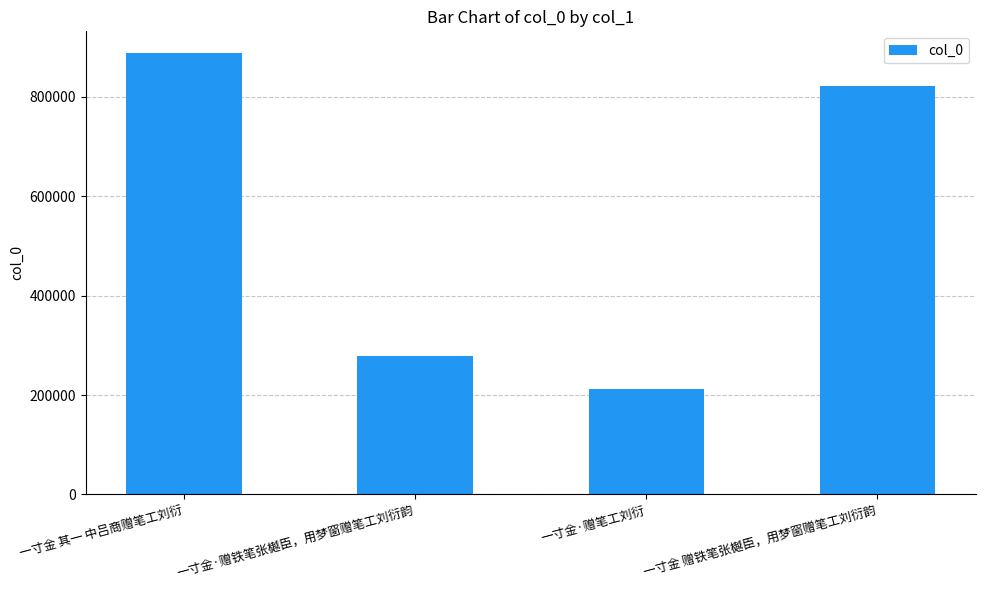

List the labels in order of value, smallest first.

一寸金·赠笔工刘衍, 一寸金·赠铁笔张樾臣，用梦窗赠笔工刘衍韵, 一寸金 赠铁笔张樾臣，用梦窗赠笔工刘衍韵, 一寸金 其一 中吕商赠笔工刘衍